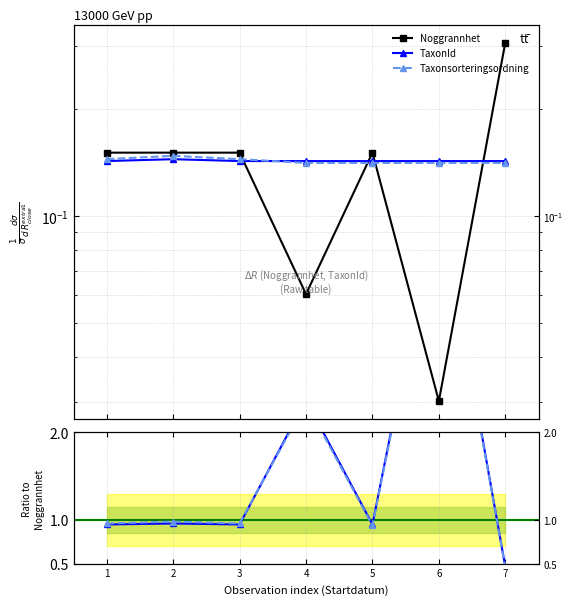

Which label corresponds to the smallest value in the chart?

6